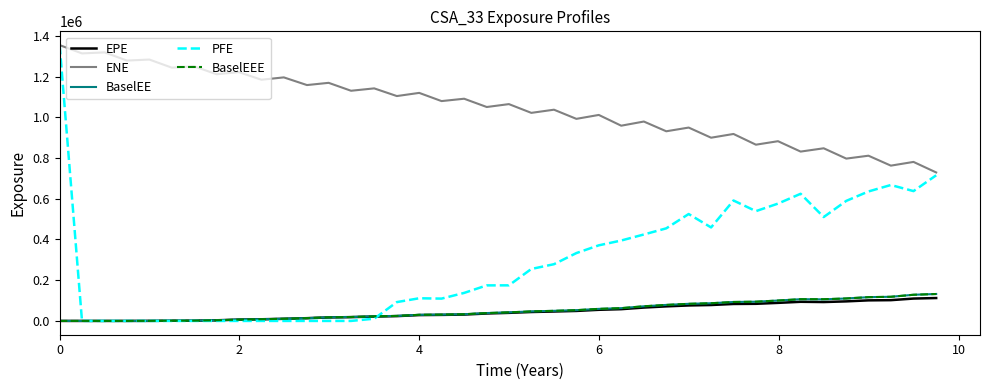

True or false: ENE and BaselEE cross at least once.

False